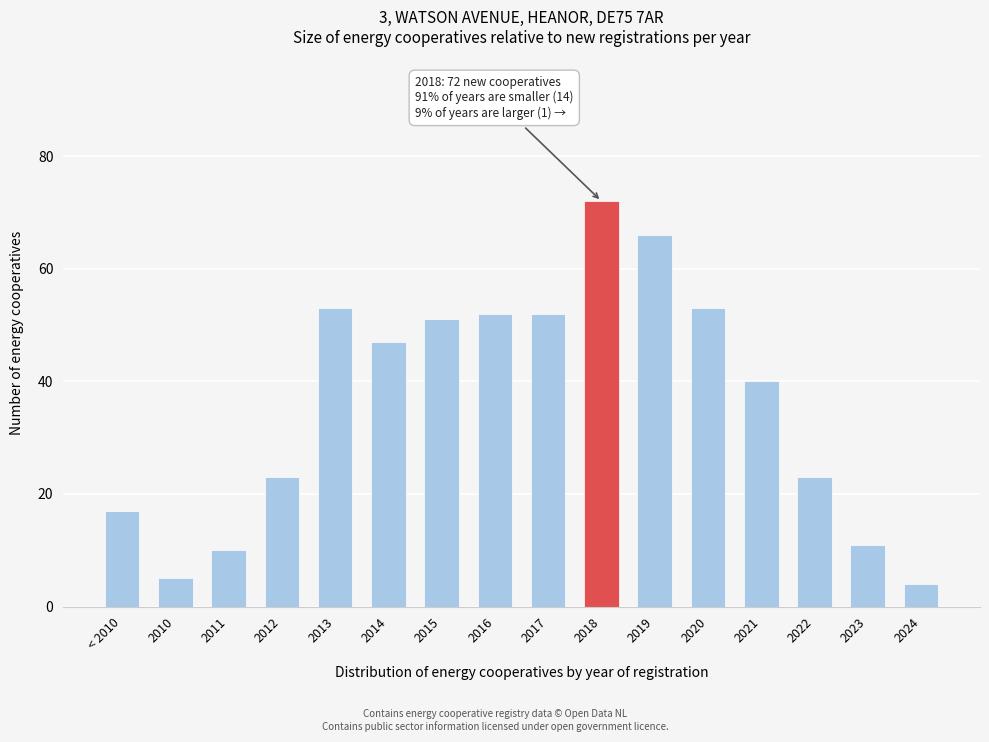

Reading left to right, list all the values displayed in this chart.

17	5	10	23	53	47	51	52	52	72	66	53	40	23	11	4